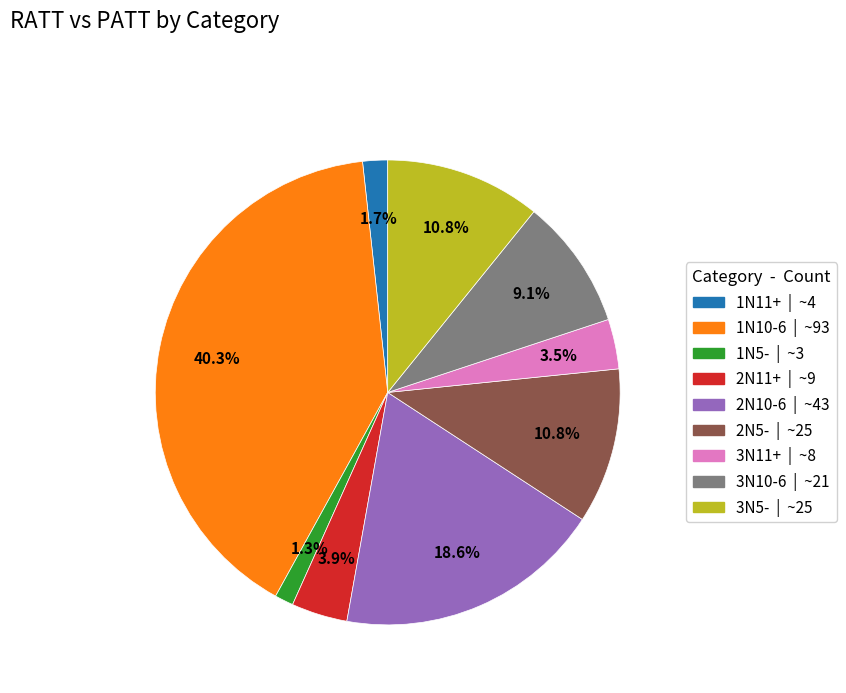

Count the number of slices in the pie.

9